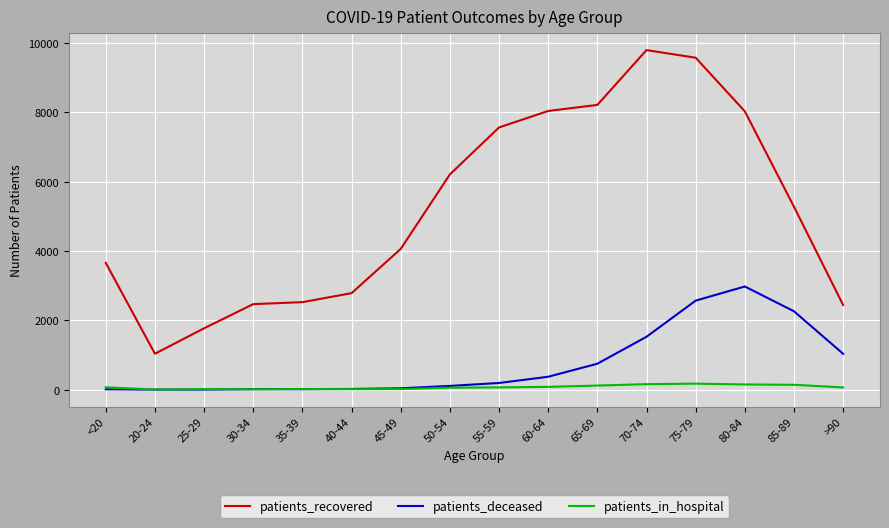

Which series has the largest total across all categories?

patients_recovered